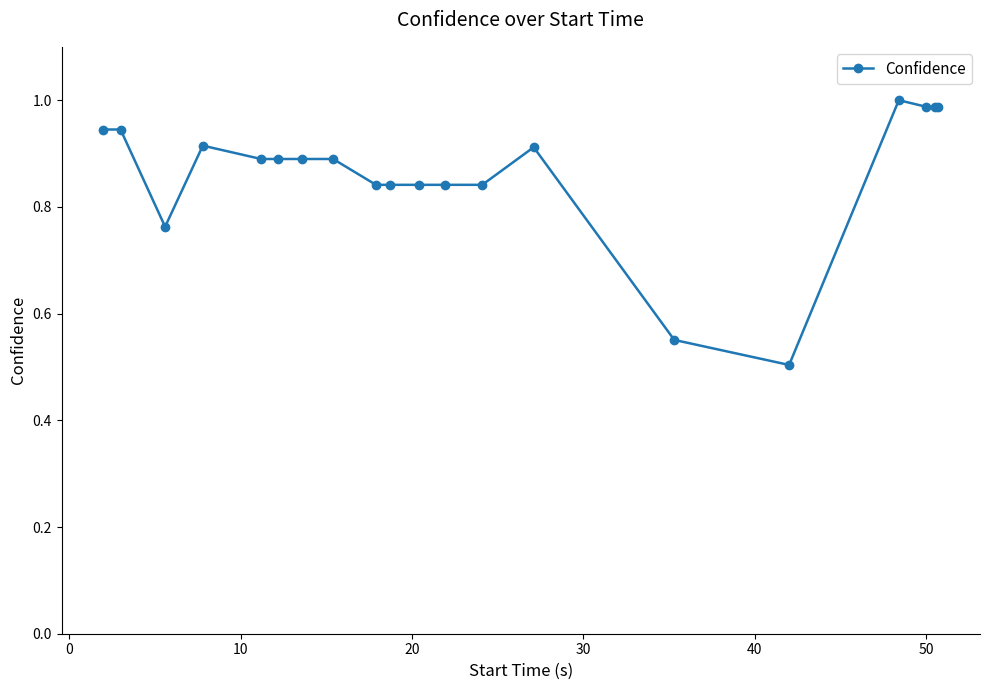

What is the minimum value shown in the chart?

0.5